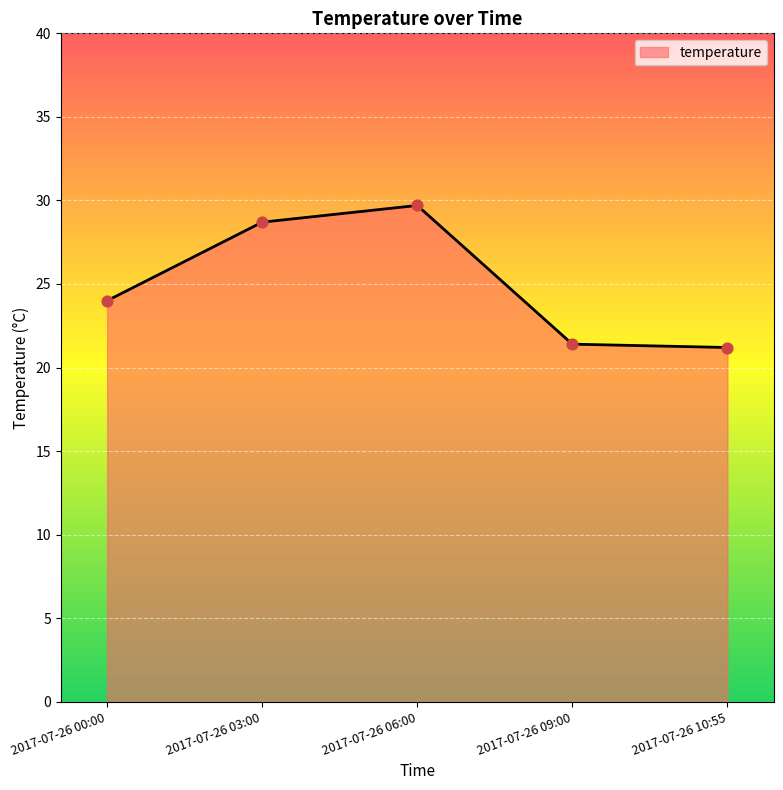

What is the change in value from 2017-07-26 03:00 to 2017-07-26 06:00?

+1.0